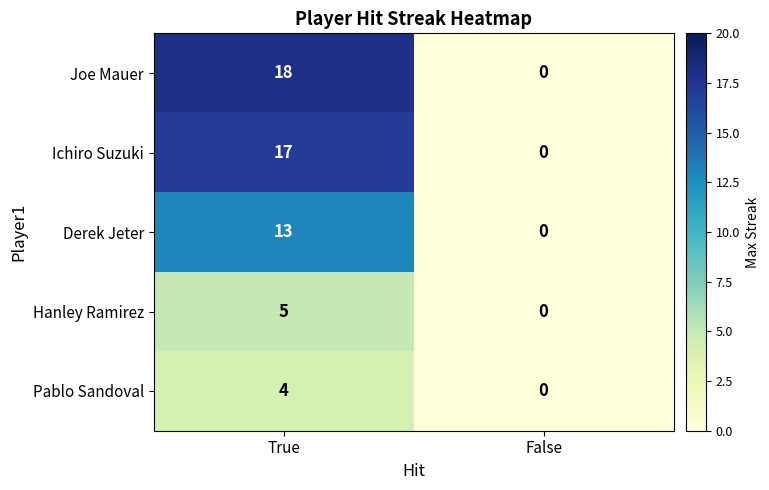

List the series in order of their peak value, lowest first.

Pablo Sandoval, Hanley Ramirez, Derek Jeter, Ichiro Suzuki, Joe Mauer